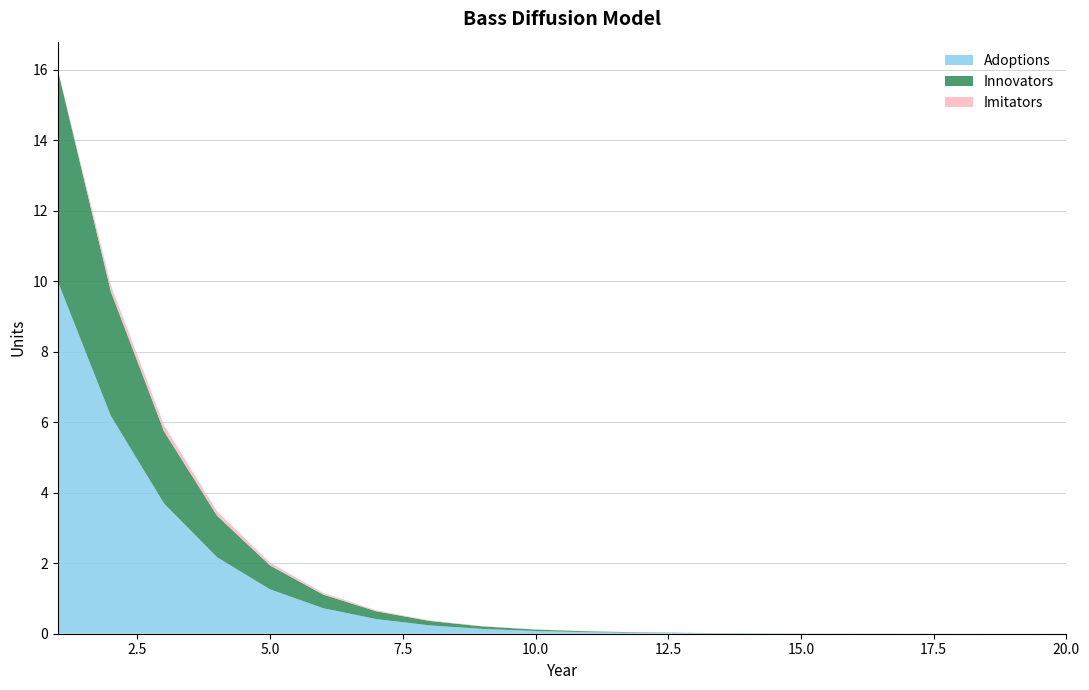

Reading left to right, what are all the values shown in this chart?

Adoptions: 1=10.0	2=6.2	3=3.7	4=2.2	5=1.3	6=0.7	7=0.4	8=0.2	9=0.1	10=0.1	11=0.0	12=0.0	13=0.0	14=0.0	15=0.0	16=0.0	17=0.0	18=0.0	19=0.0	20=0.0
Innovators: 1=6.0	2=3.5	3=2.0	4=1.2	5=0.7	6=0.4	7=0.2	8=0.1	9=0.1	10=0.0	11=0.0	12=0.0	13=0.0	14=0.0	15=0.0	16=0.0	17=0.0	18=0.0	19=0.0	20=0.0
Imitators: 1=0.0	2=0.2	3=0.2	4=0.1	5=0.1	6=0.0	7=0.0	8=0.0	9=0.0	10=0.0	11=0.0	12=0.0	13=0.0	14=0.0	15=0.0	16=0.0	17=0.0	18=0.0	19=0.0	20=0.0